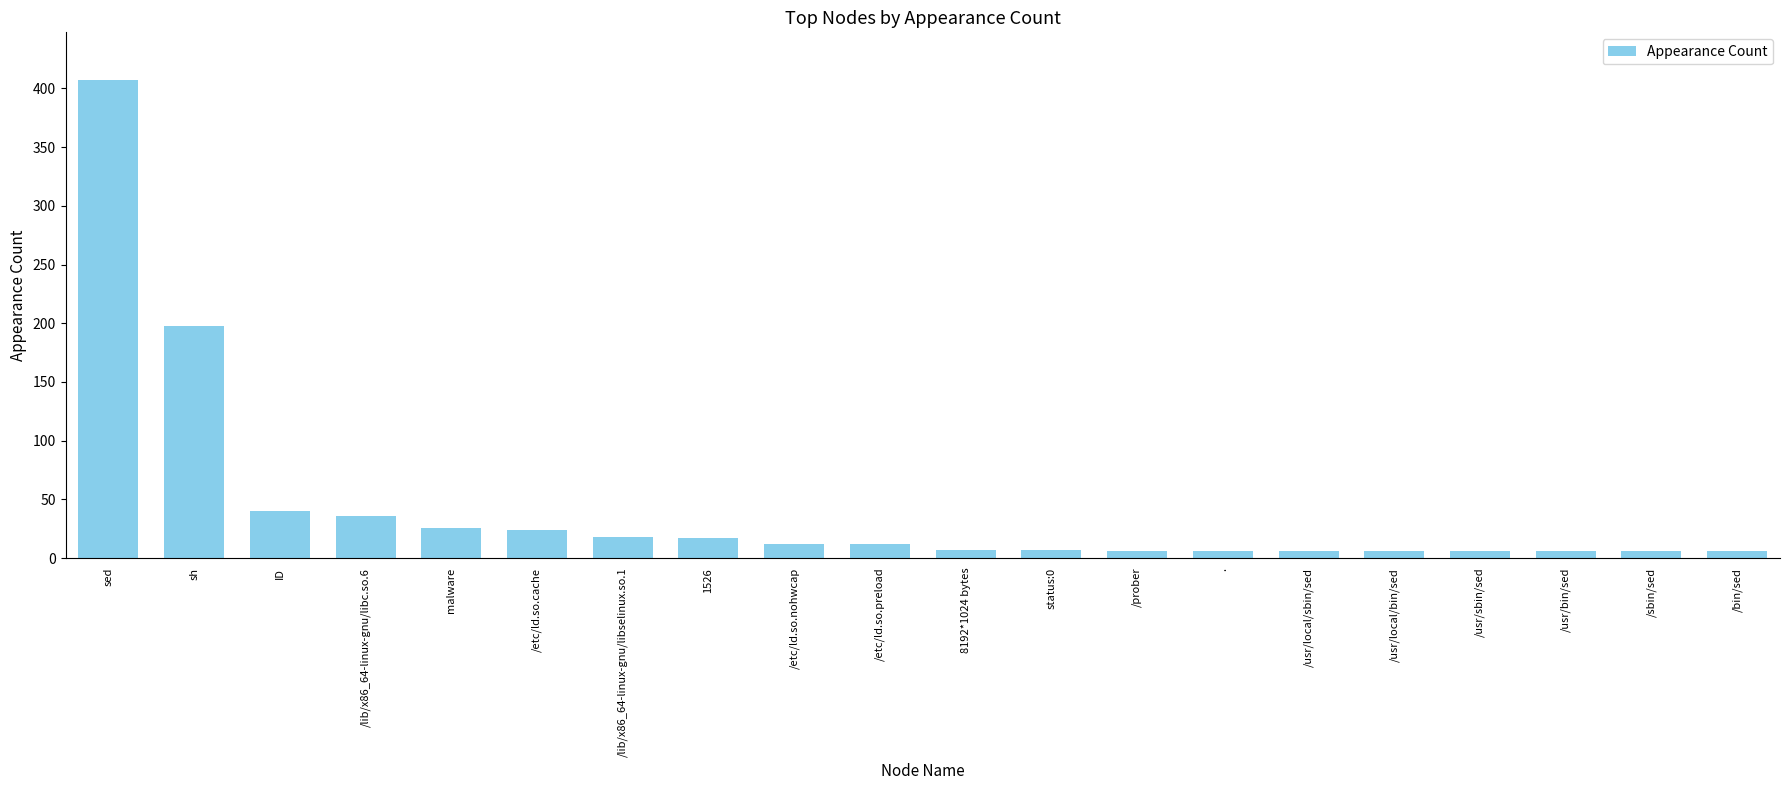

Is it true that the value at /lib/x86_64-linux-gnu/libc.so.6 is 53?

False